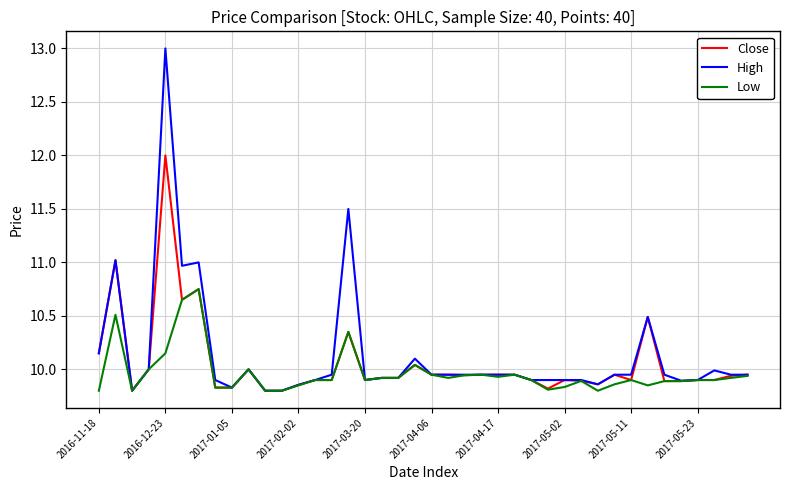

Which series has the largest range (max minus min)?

High